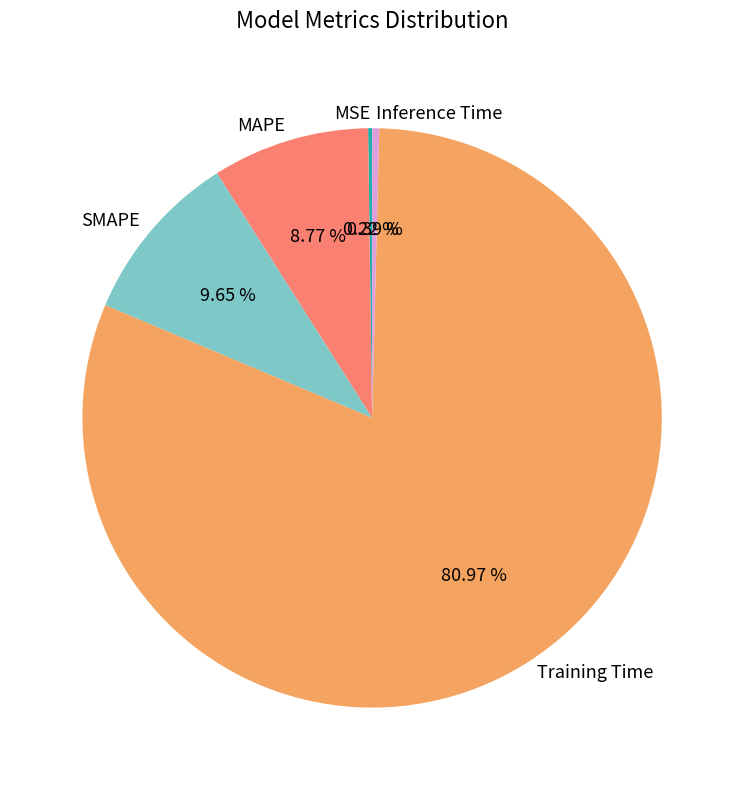

Is Training Time the majority of the pie?

Yes